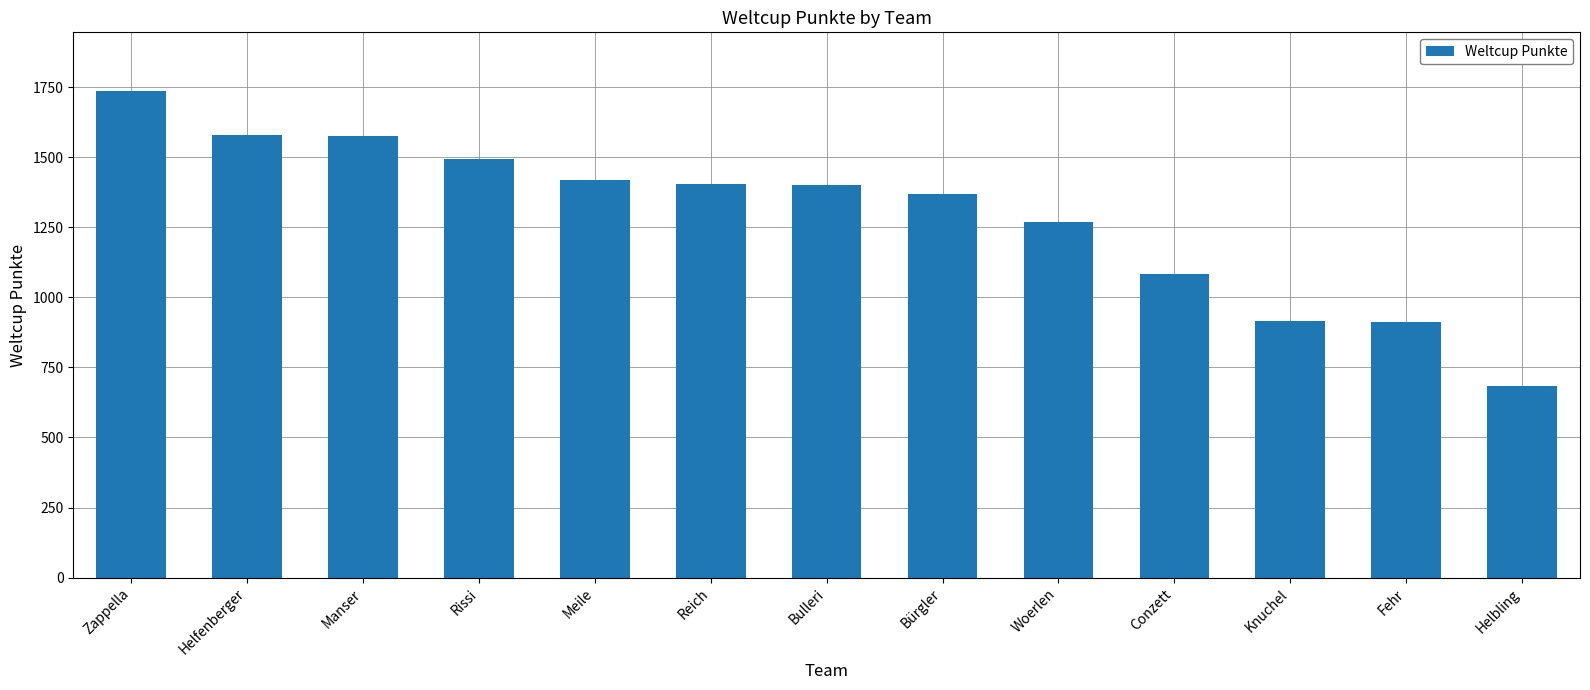

The value at Helfenberger is 1579. True or false?

True